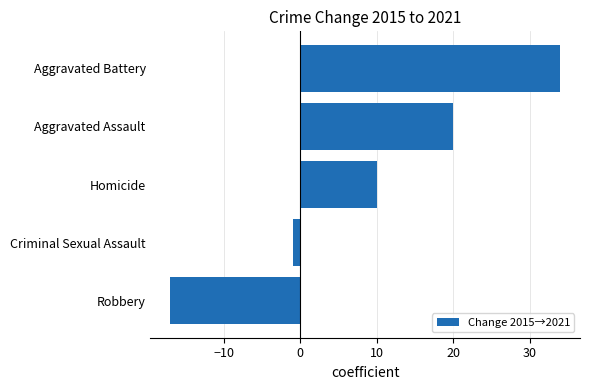

Reading bottom to top, list all the values displayed in this chart.

-17	-1	10	20	34